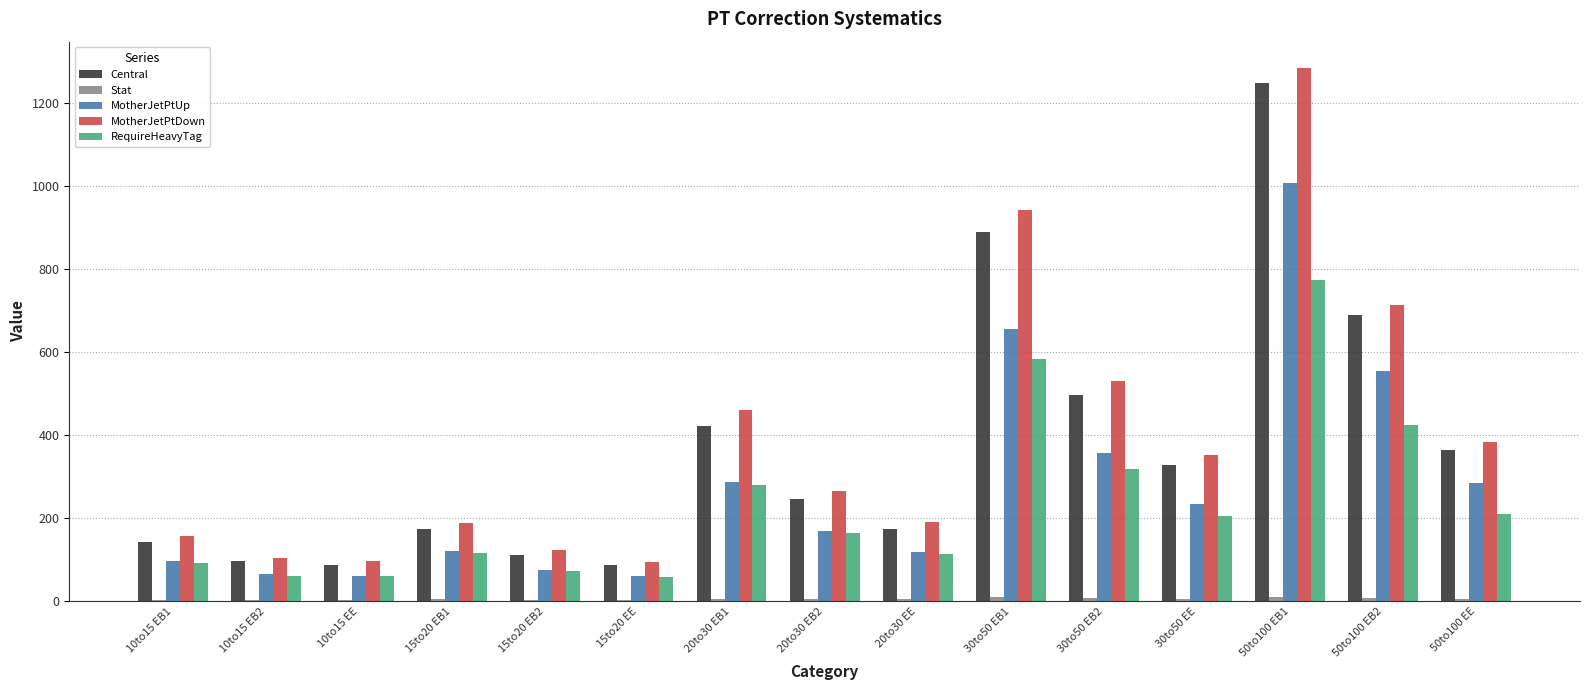

What is the maximum value shown in the chart?

1283.3